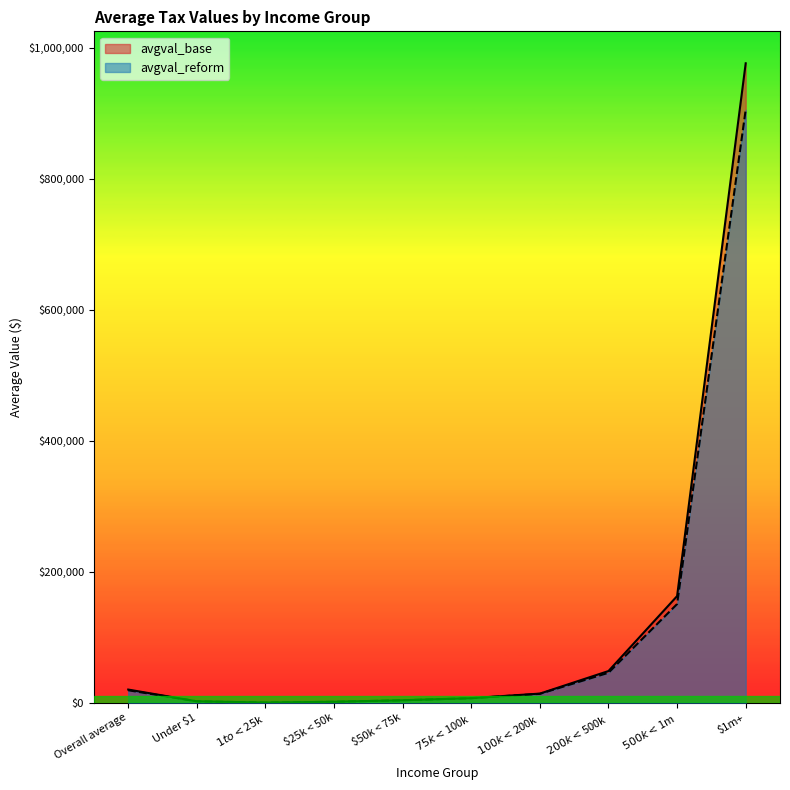

Rank the series by their average value, from highest to lowest.

avgval_base, avgval_reform